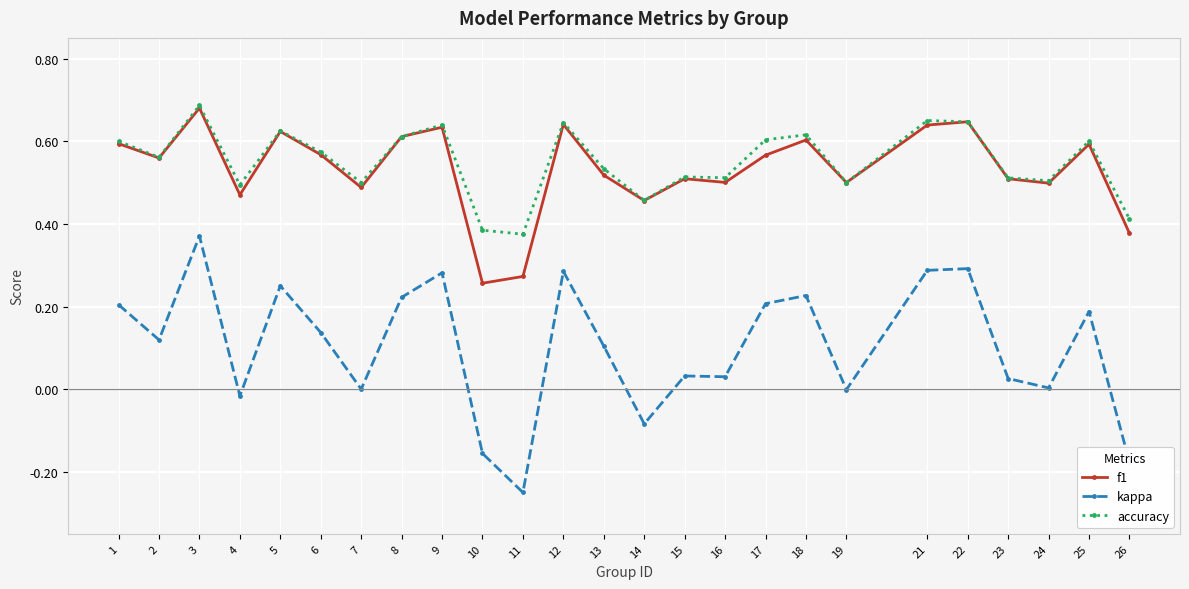

At which category does kappa reach its first local peak?

3